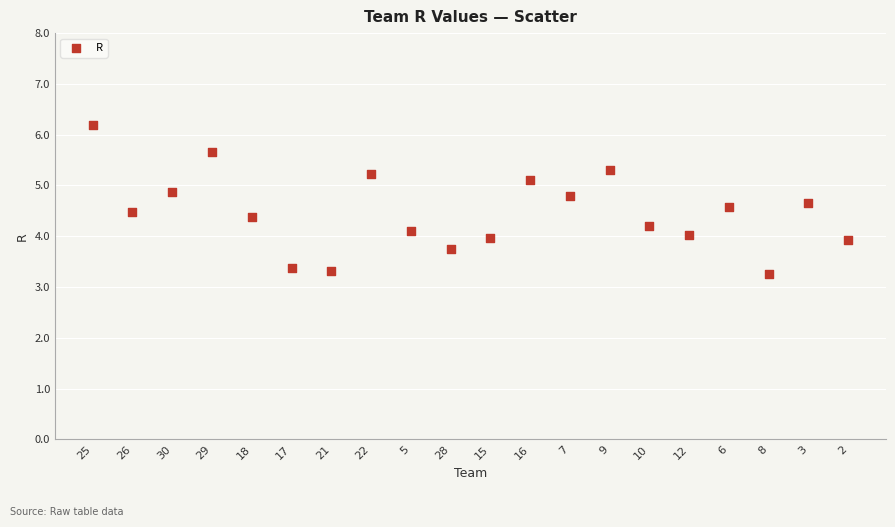

What is the range of Y values (max minus min)?

2.9